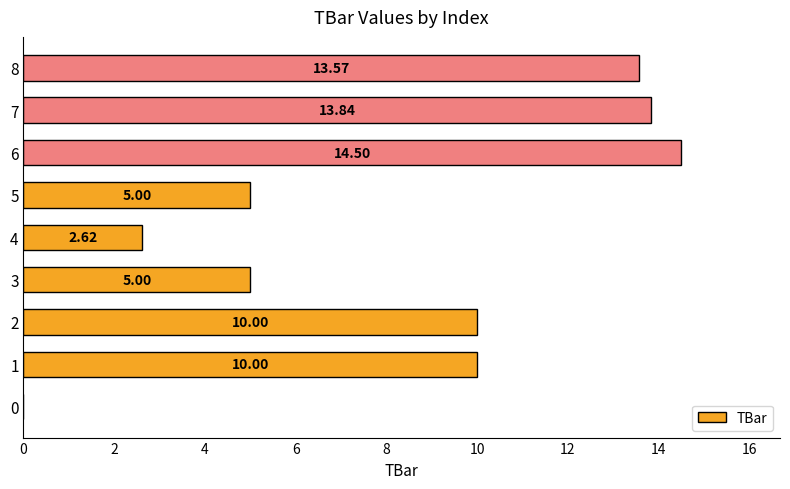

How many data points does each series have?

9